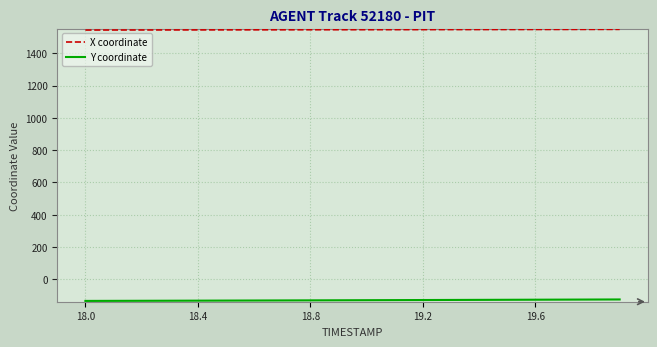

What is the minimum value shown in the chart?

-133.0